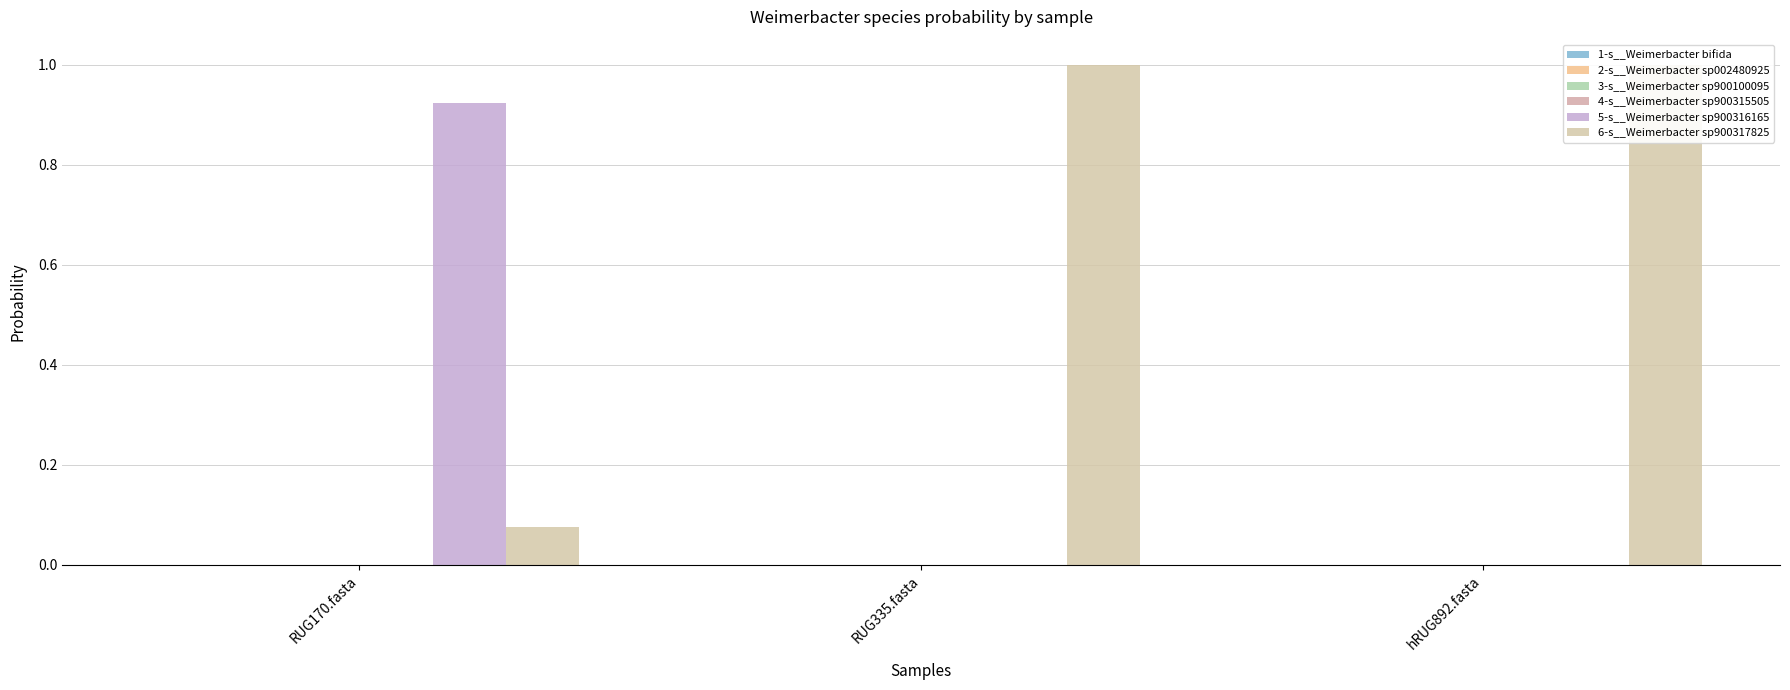

Reading right to left, extract all data points from this chart.

1-s__Weimerbacter bifida: 0.0	0.0	0.0
2-s__Weimerbacter sp002480925: 0.0	0.0	0.0
3-s__Weimerbacter sp900100095: 0.0	0.0	0.0
4-s__Weimerbacter sp900315505: 0.0	0.0	0.0
5-s__Weimerbacter sp900316165: 0.0	0.0	0.9
6-s__Weimerbacter sp900317825: 1.0	1.0	0.1